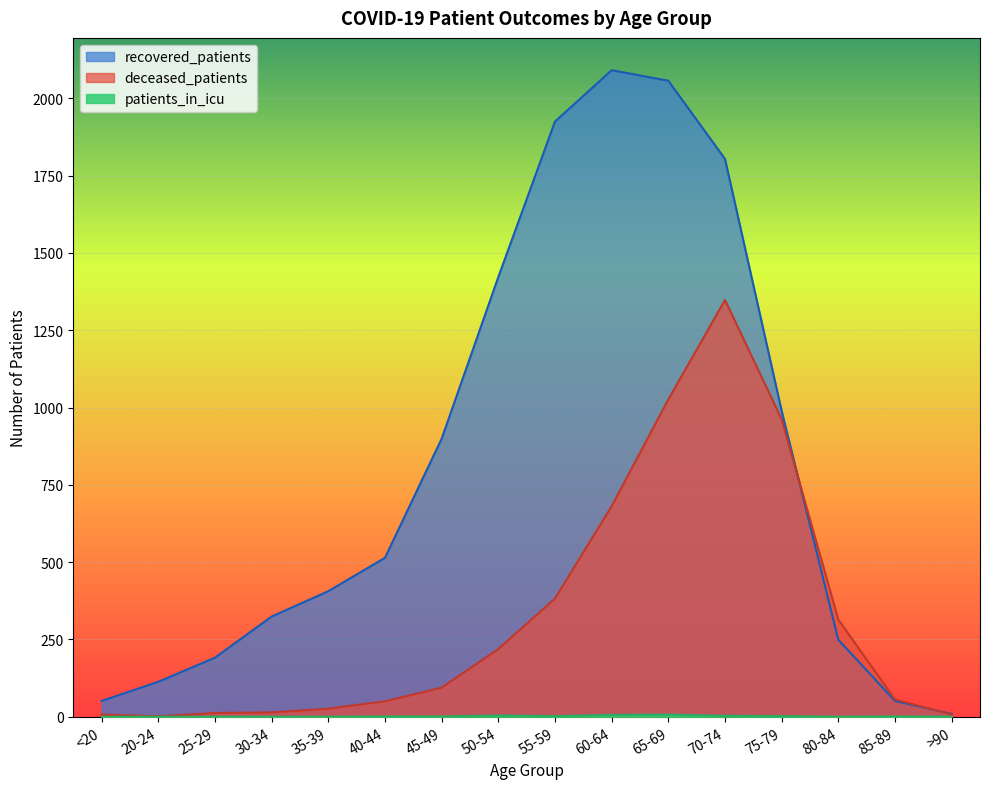

Rank the series at 45-49 from lowest to highest value.

patients_in_icu, deceased_patients, recovered_patients